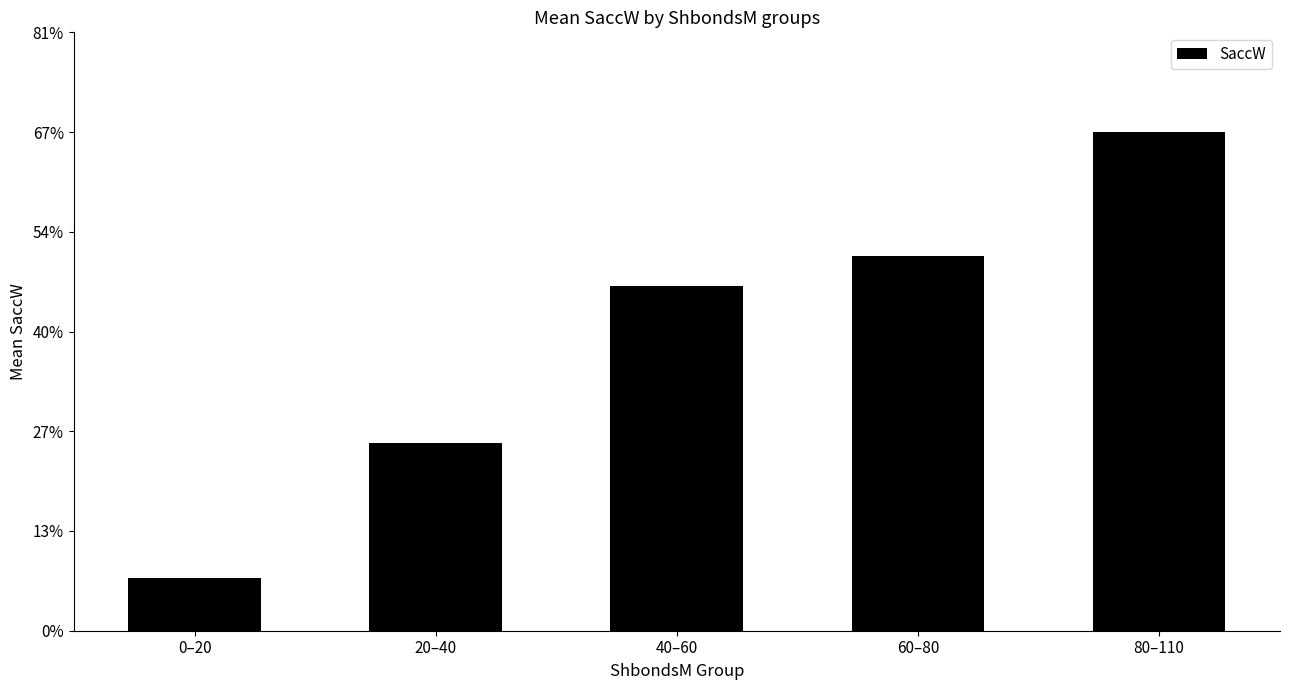

The chart shows a value of 1.7 at 0–20. True or false?

False